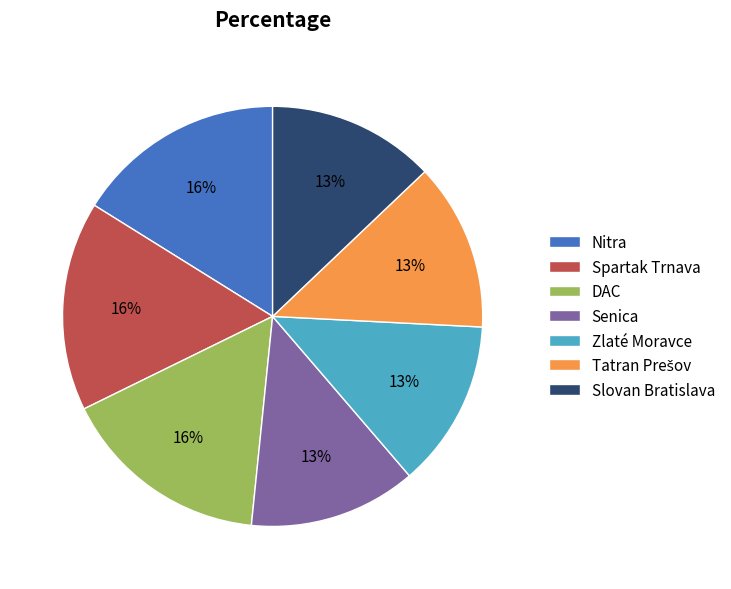

To the nearest percent, what is the difference between the Senica and Spartak Trnava slice percentages?

3%